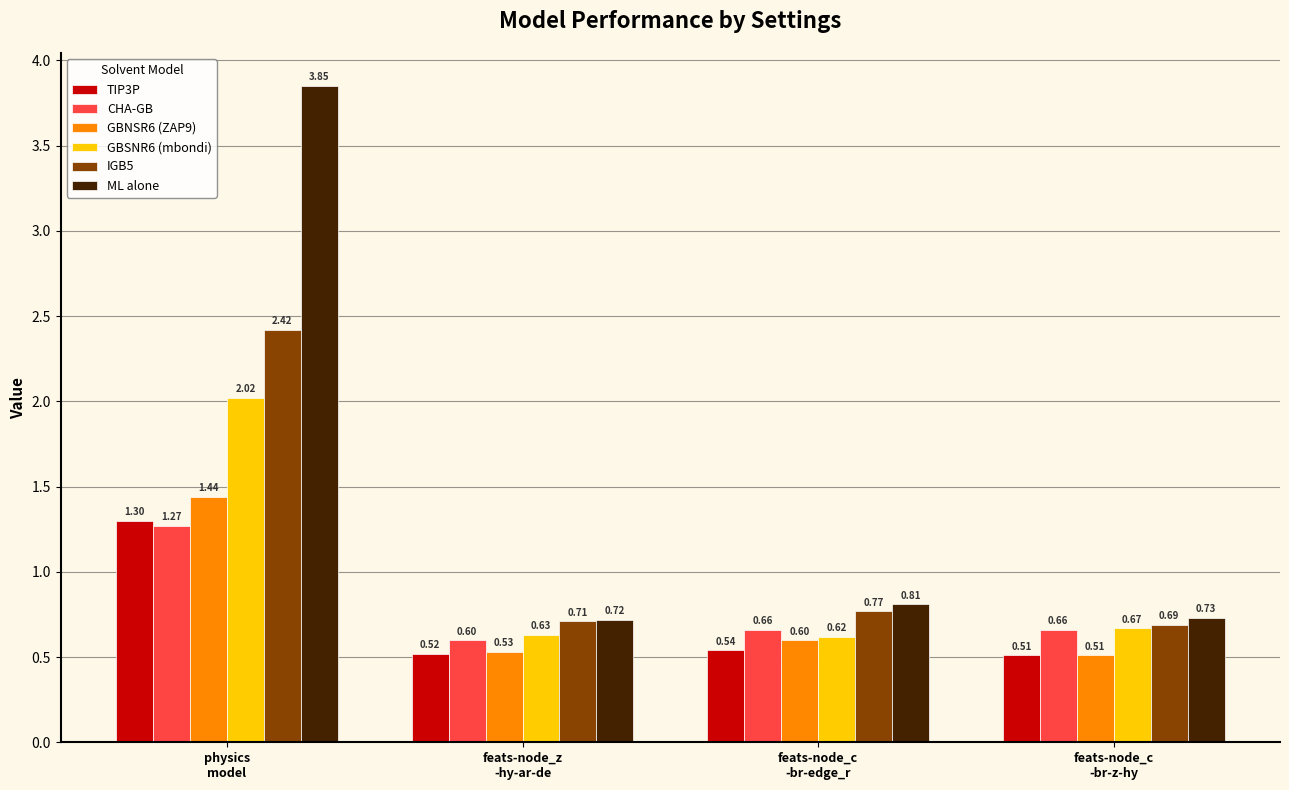

How many bars are there in each group?

6